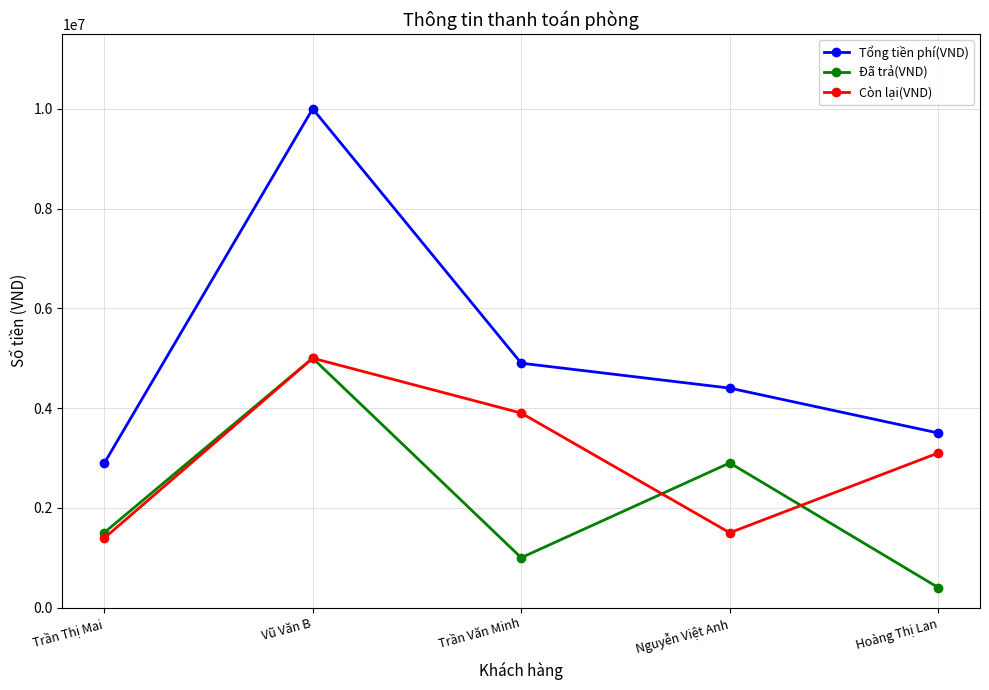

Which category has the highest value in the Tổng tiền phí(VND) series?

Vũ Văn B